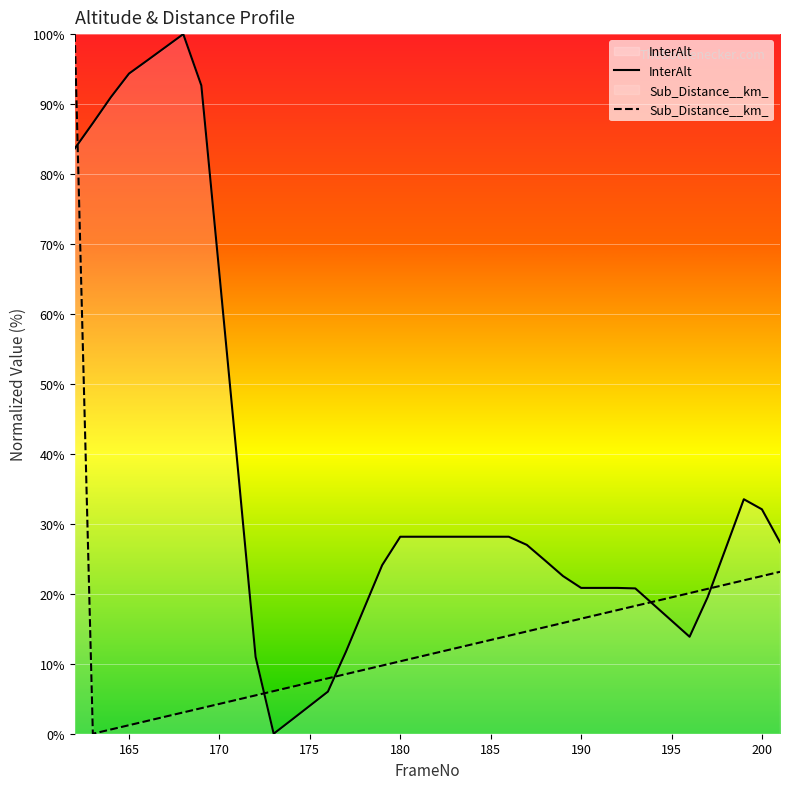

What is the total value across all series at 177?

20.3